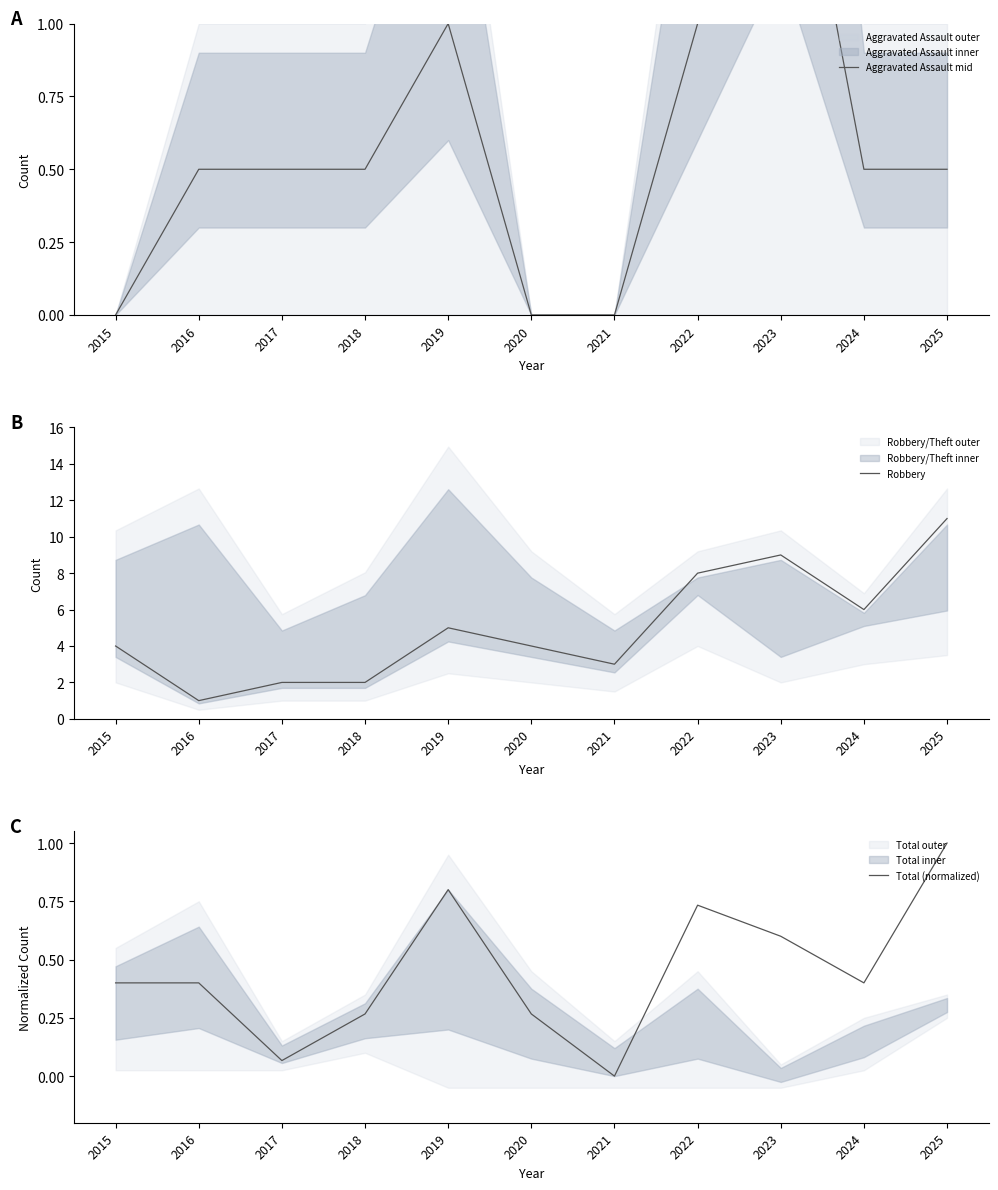

How many values in the Robbery series exceed 4?

5